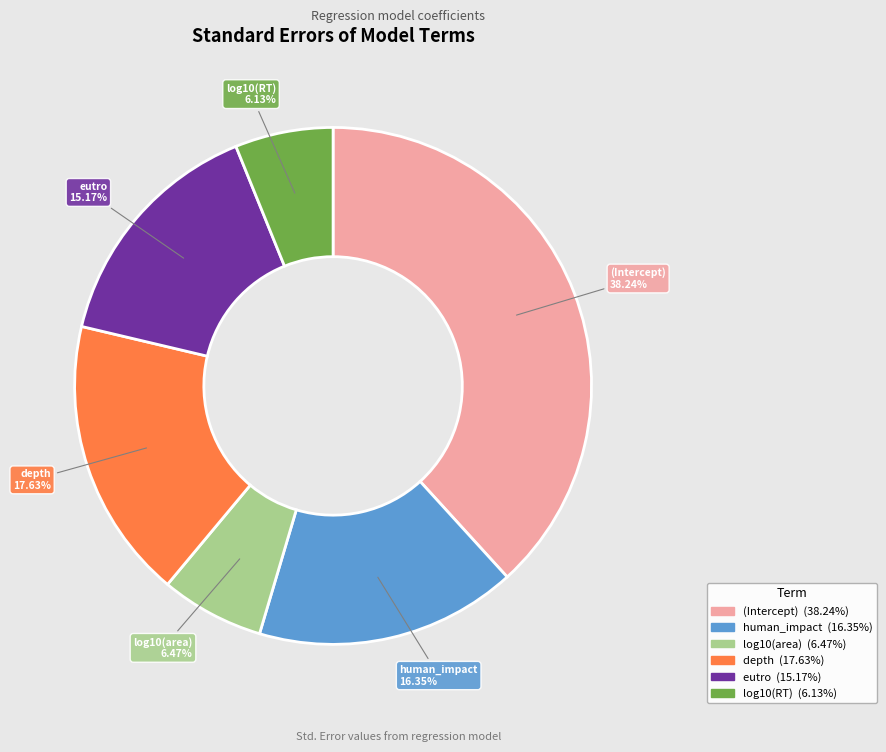

Which category has the biggest portion of the pie?

(Intercept)